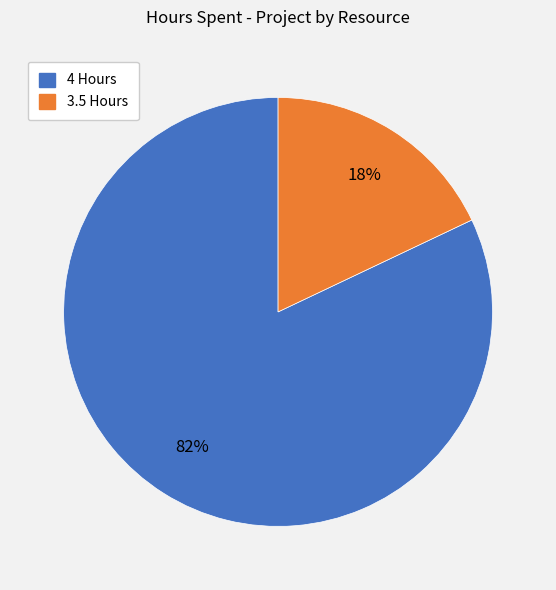

To the nearest percent, what is the difference between the largest and smallest slice percentages?

64%